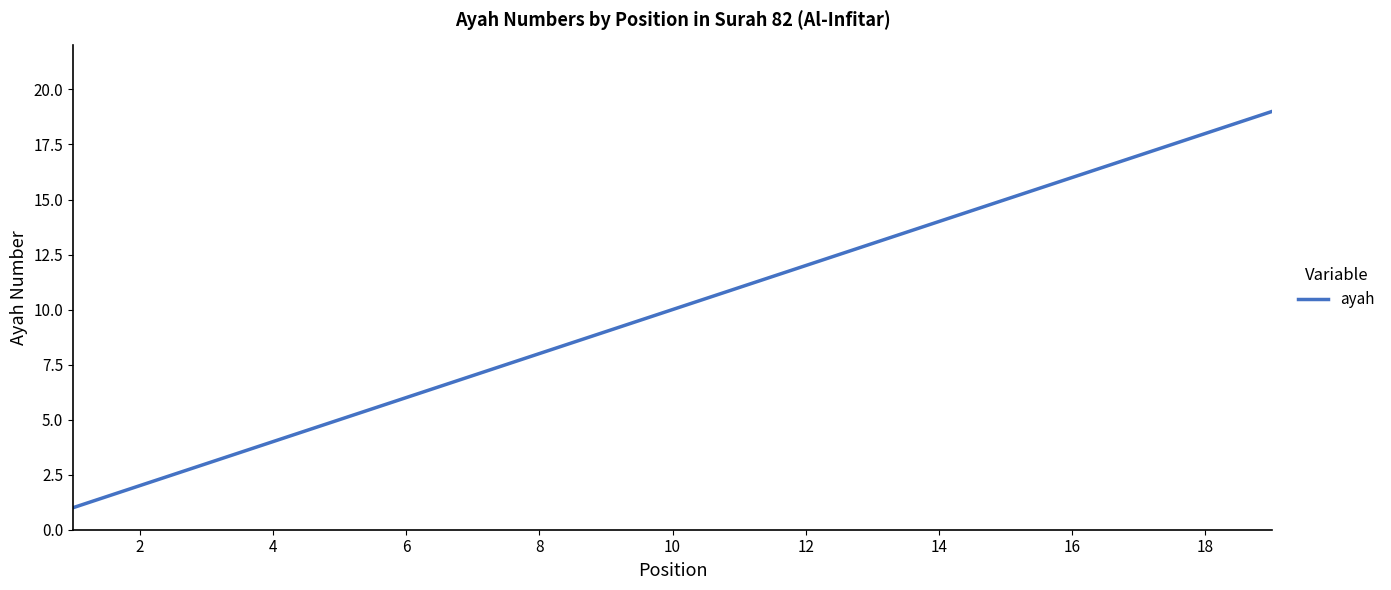

How many lines are shown in the chart?

1